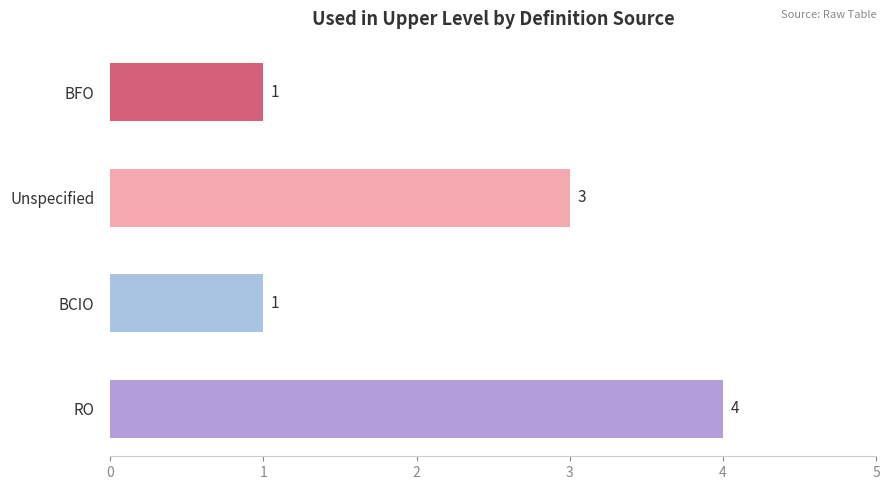

Reading top to bottom, transcribe all the data shown in this chart.

1	3	1	4